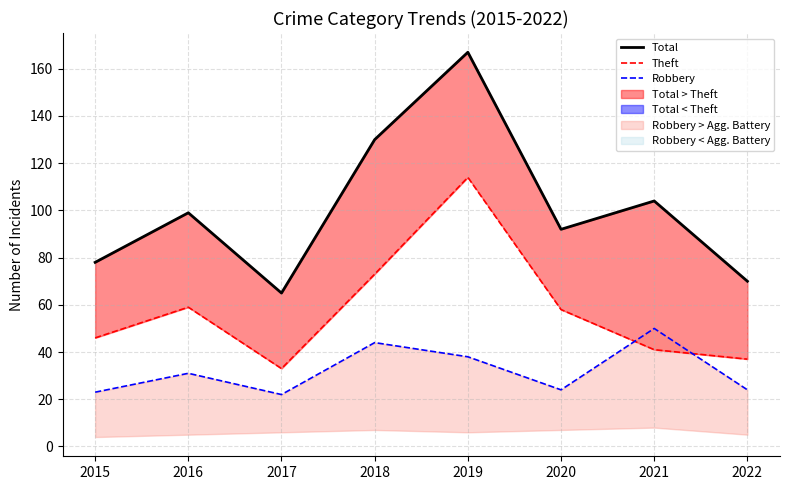

How many lines are shown in the chart?

3